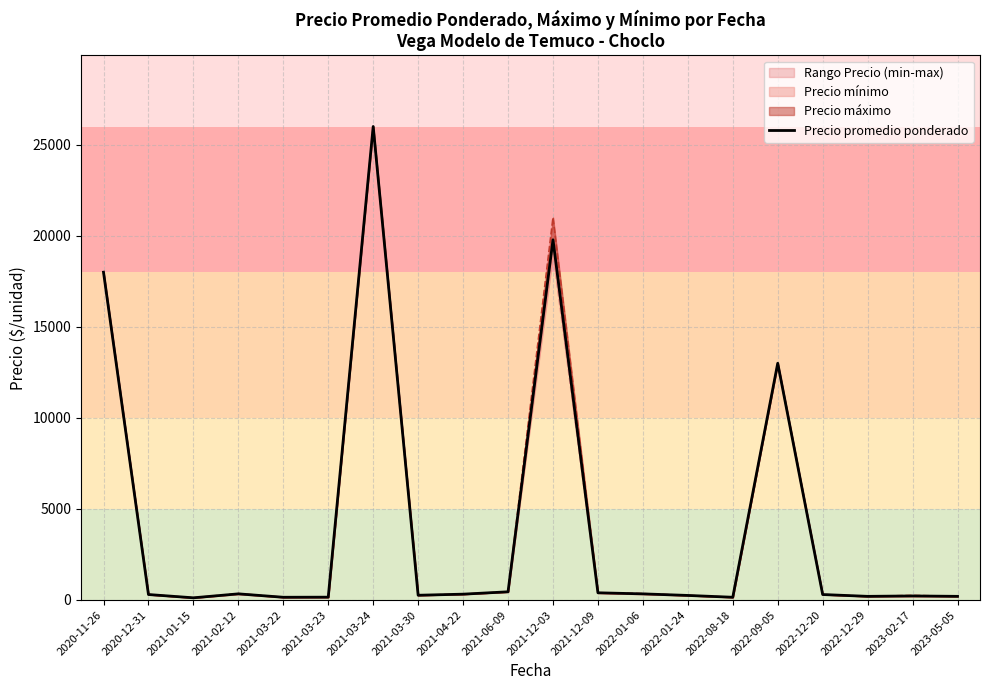

True or false: the data shows 124 at 2023-05-05.

False